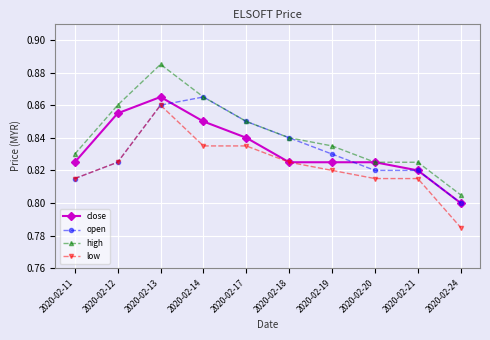

How many high values are between 0 and 1?

10